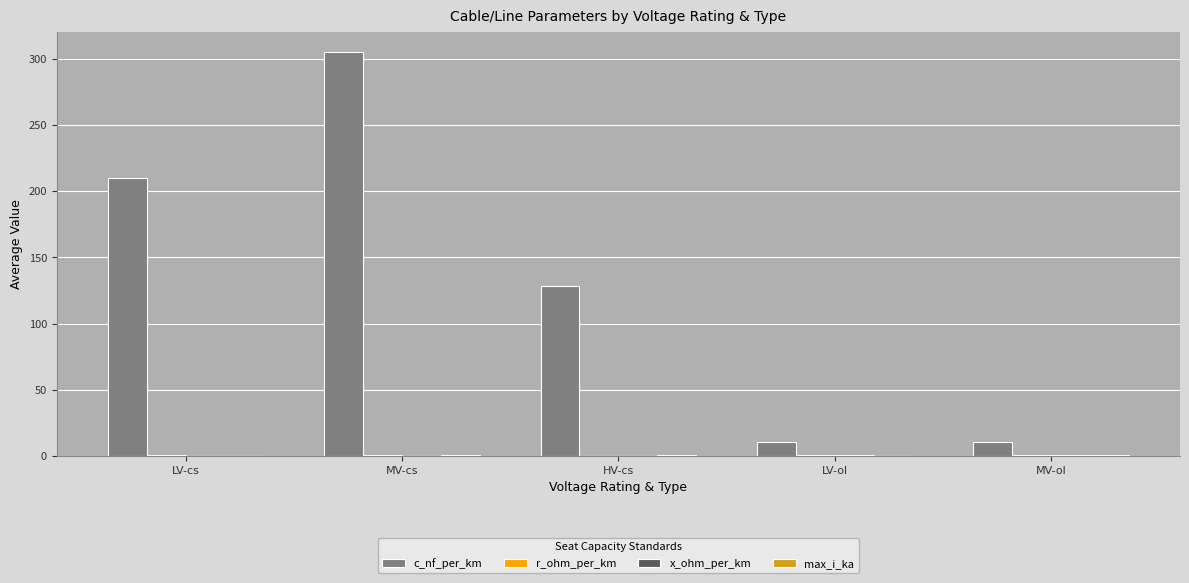

The c_nf_per_km series shows 82.8 at HV-cs. True or false?

False